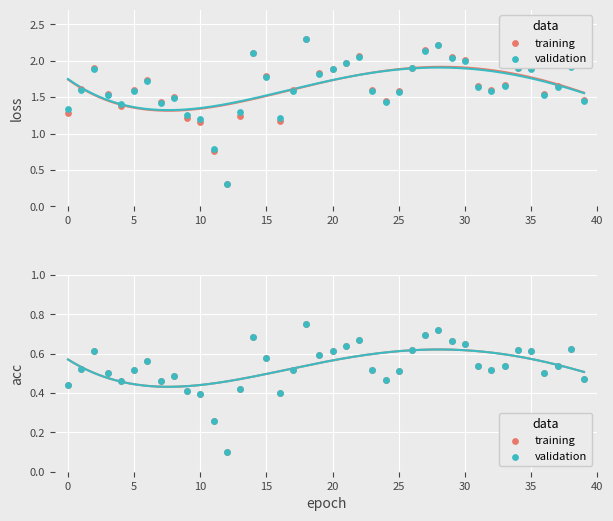

What are all the series names shown in the legend?

training, validation